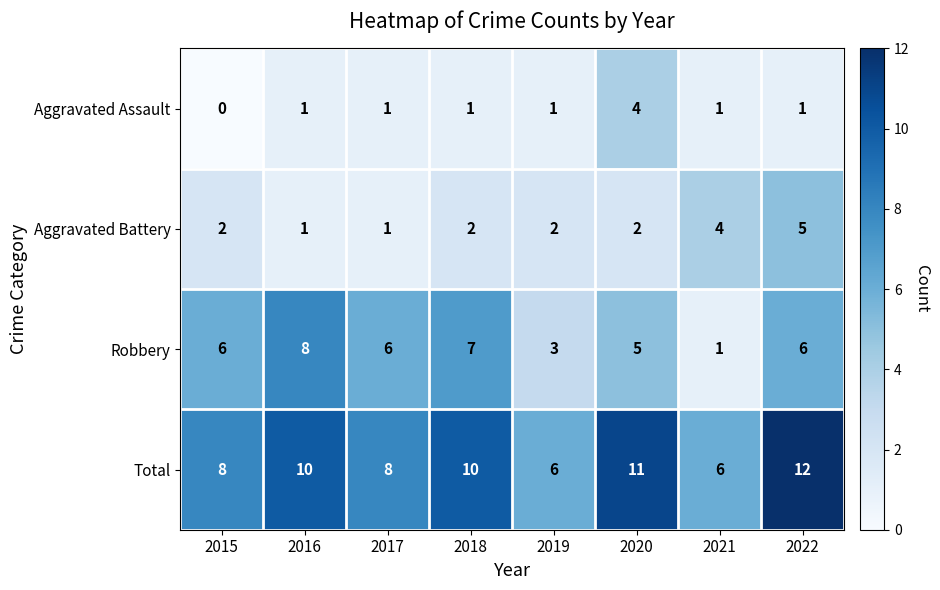

What is the difference between the Robbery values at 2016 and 2020?

3